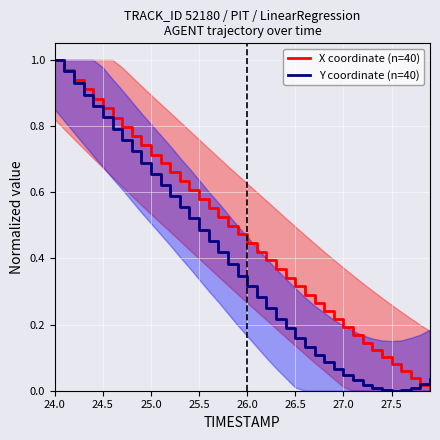

Rank the series by their maximum value, from highest to lowest.

X coordinate (n=40), Y coordinate (n=40)